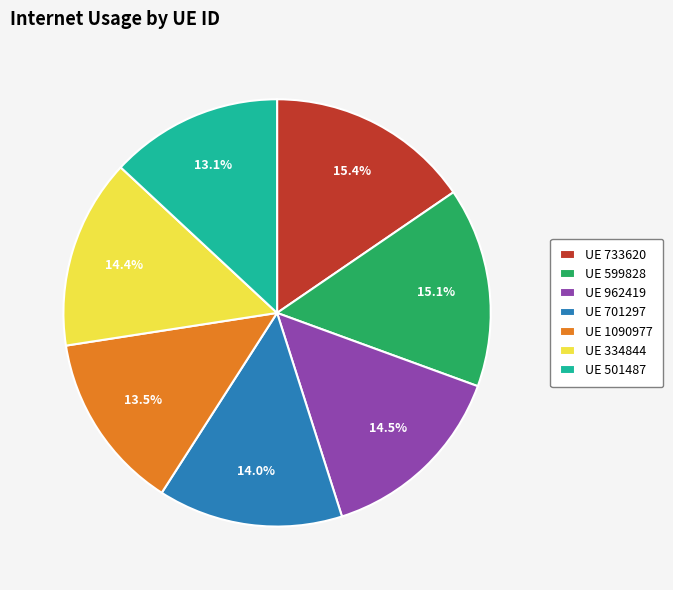

What percentage is NOT represented by UE 501487?

86.9%